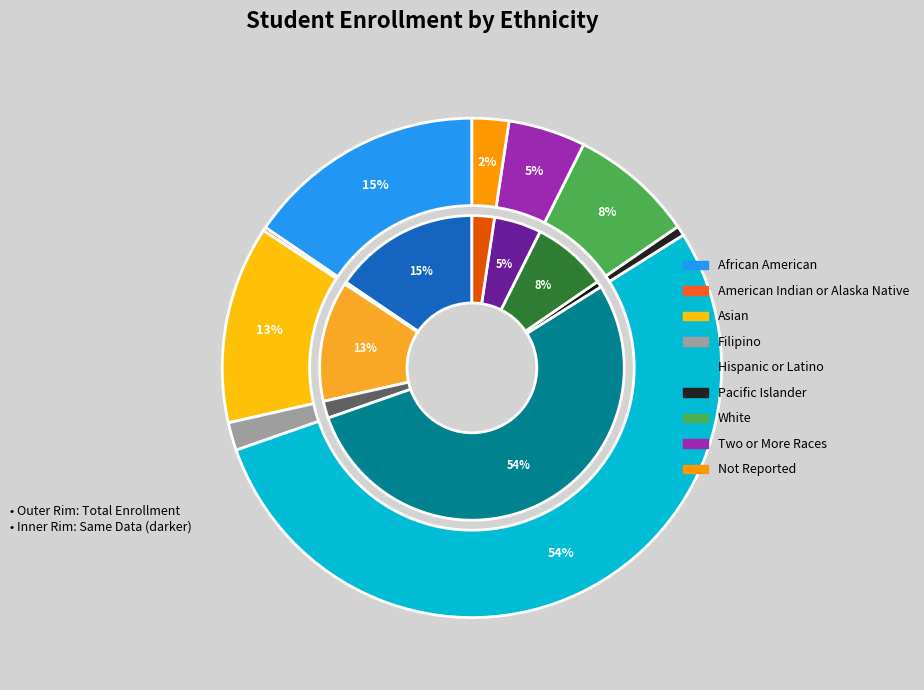

True or false: Asian accounts for 13% of the total.

True